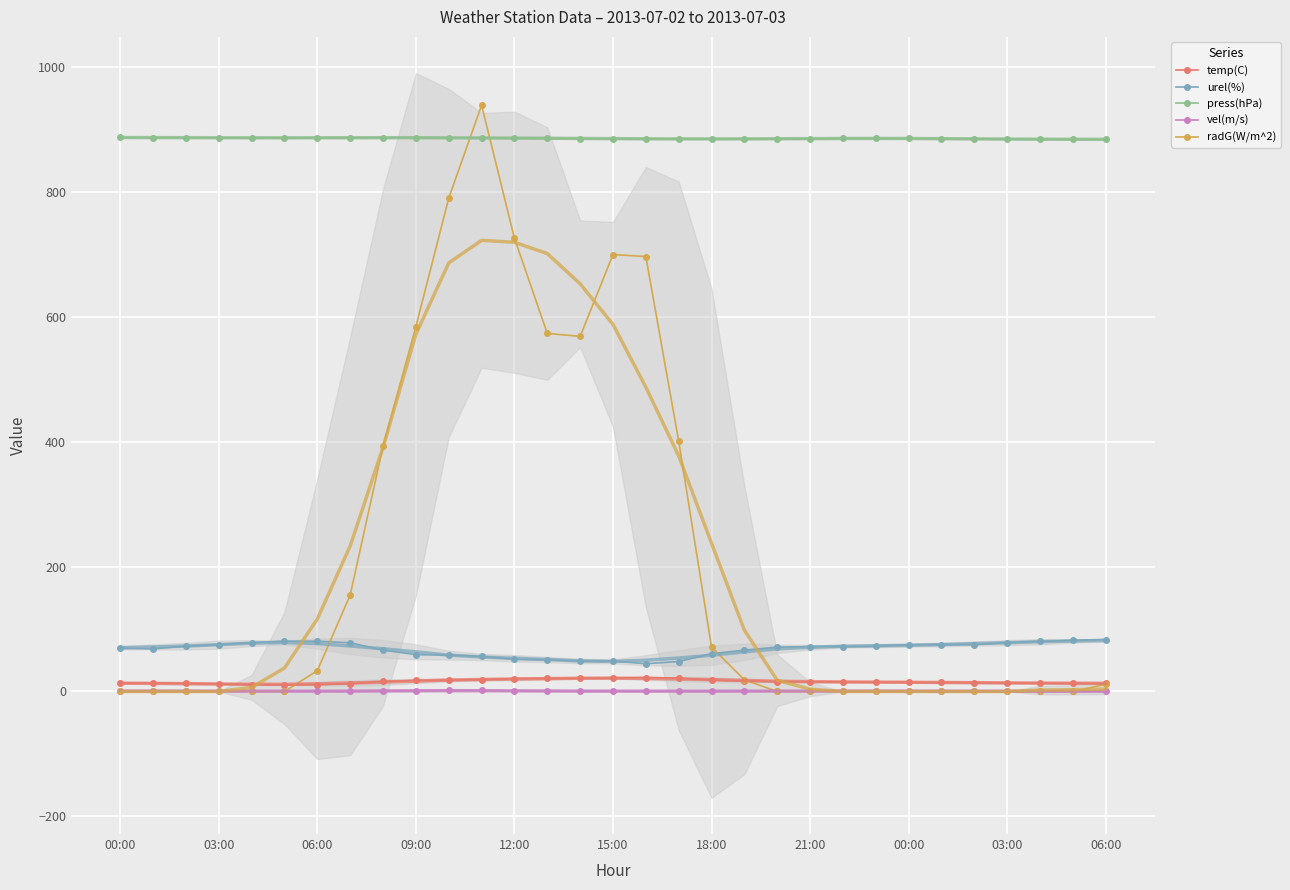

At 11, list the series in order from smallest to largest.

vel(m/s), temp(C), urel(%), press(hPa), radG(W/m^2)